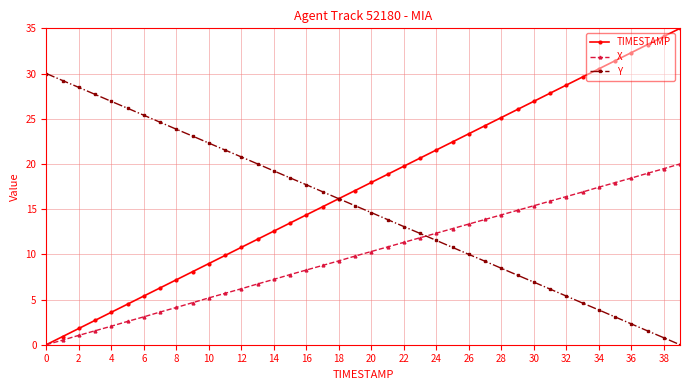

Which series has the widest spread of values?

TIMESTAMP